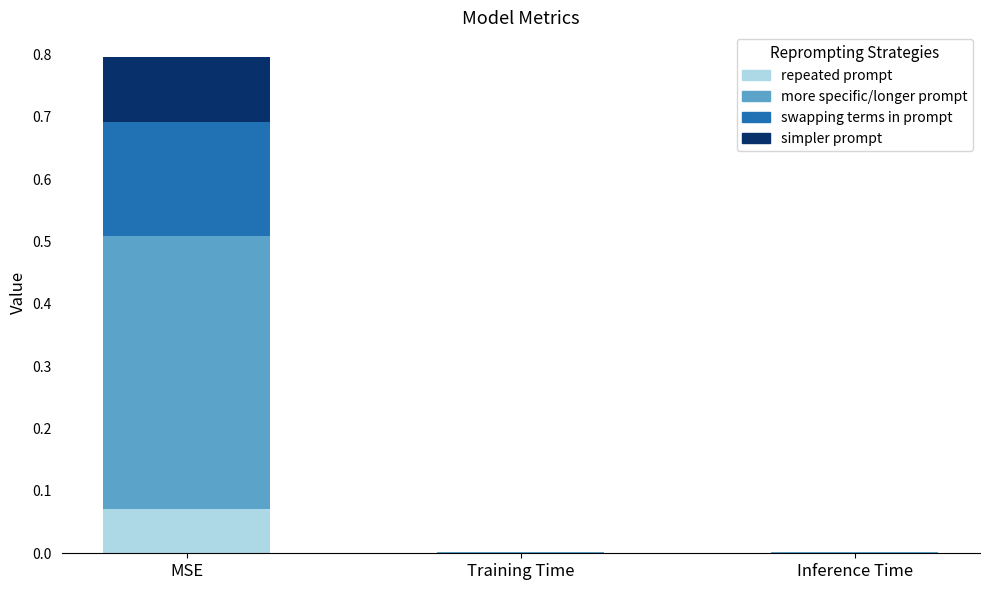

List the labels in order of value, largest first.

MSE, Inference Time, Training Time